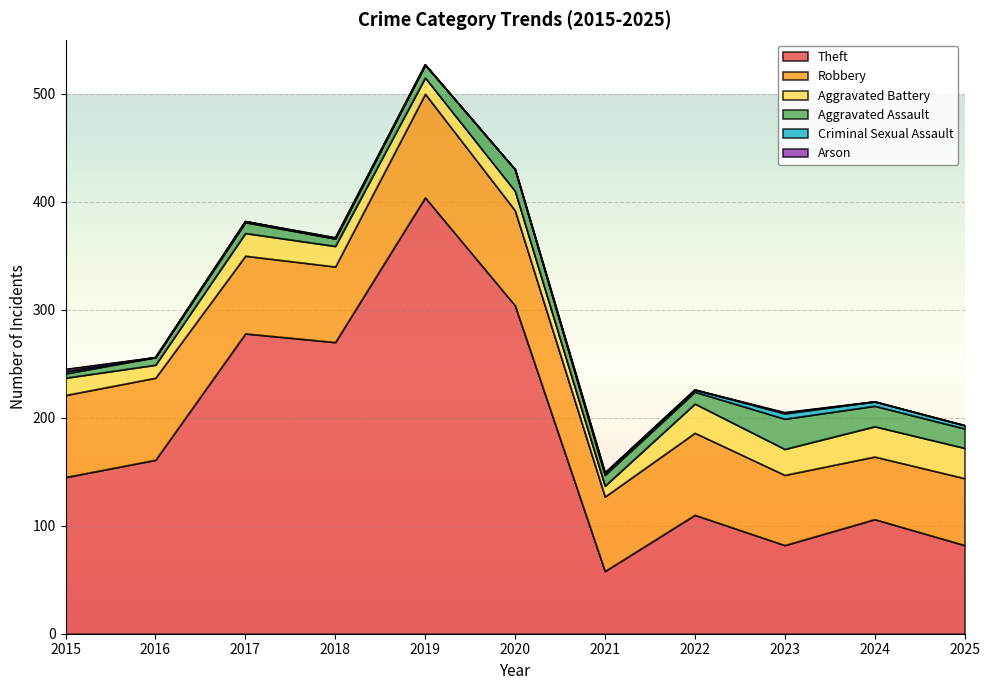

Which category has the lowest value in the Aggravated Assault series?

2015